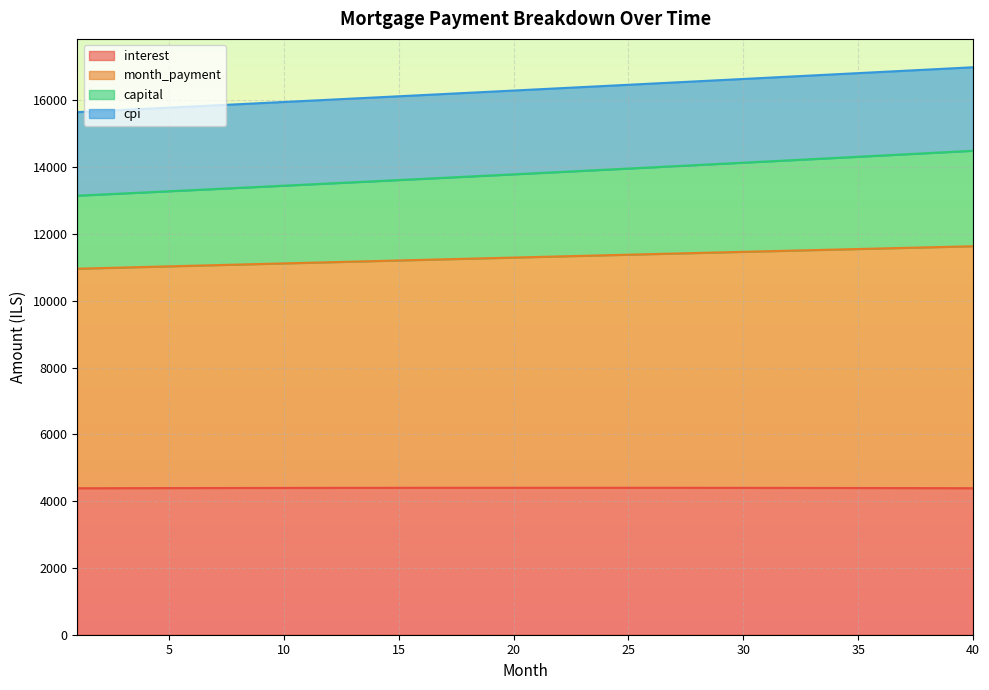

True or false: interest and capital intersect in this chart.

False